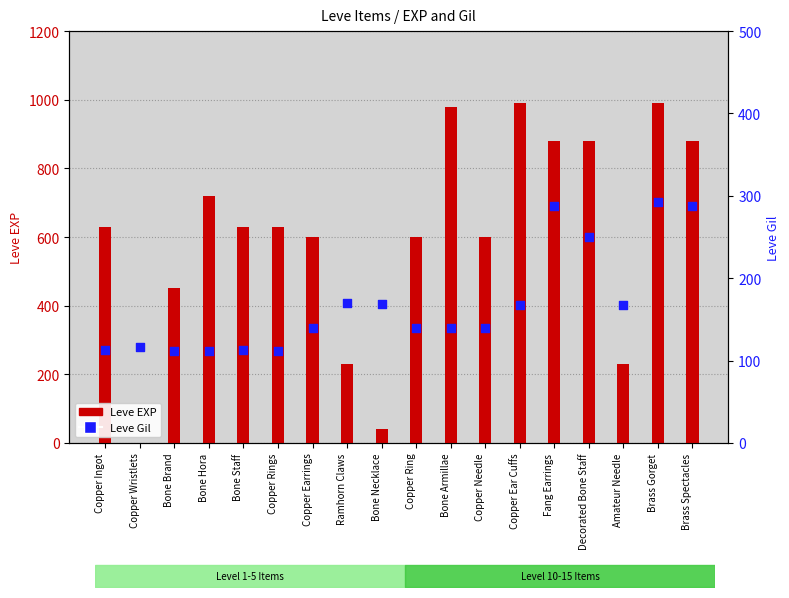

Which series reaches the minimum Y coordinate?

Leve EXP